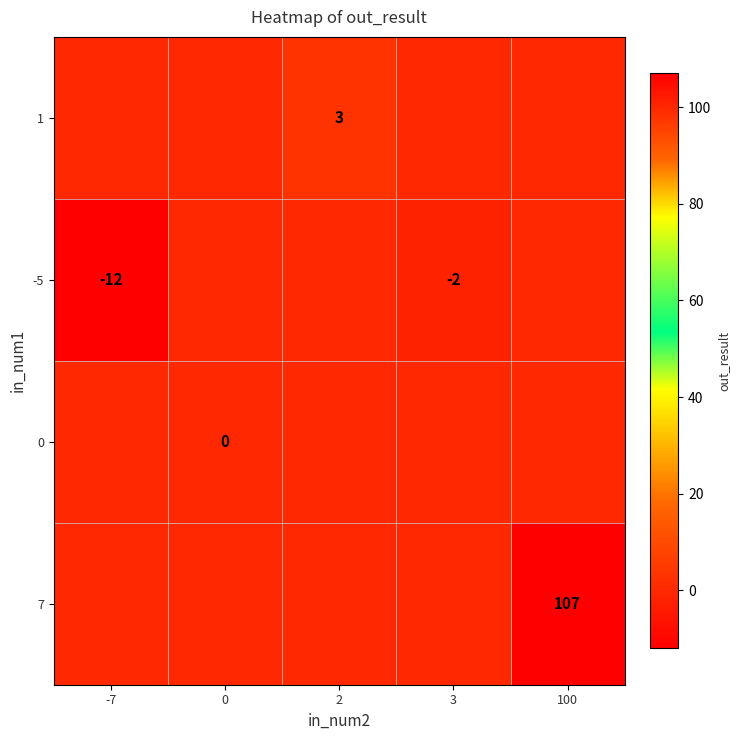

Which category has the highest value across all series?

100